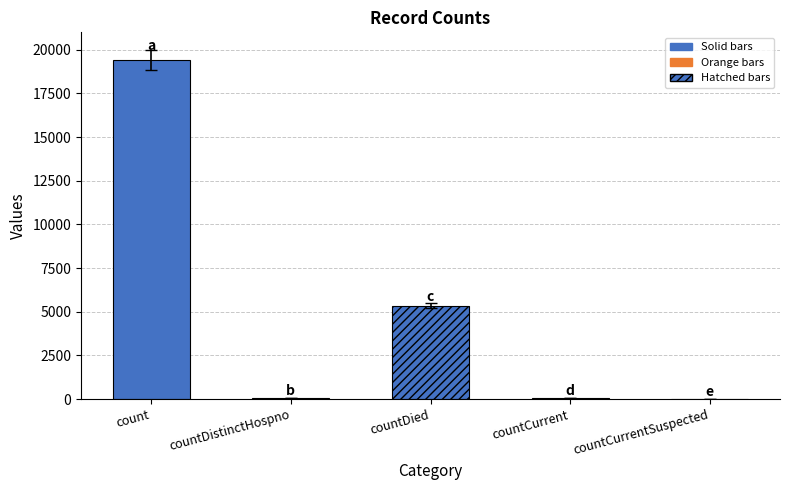

What is the difference between the values at count and countDied?

14063